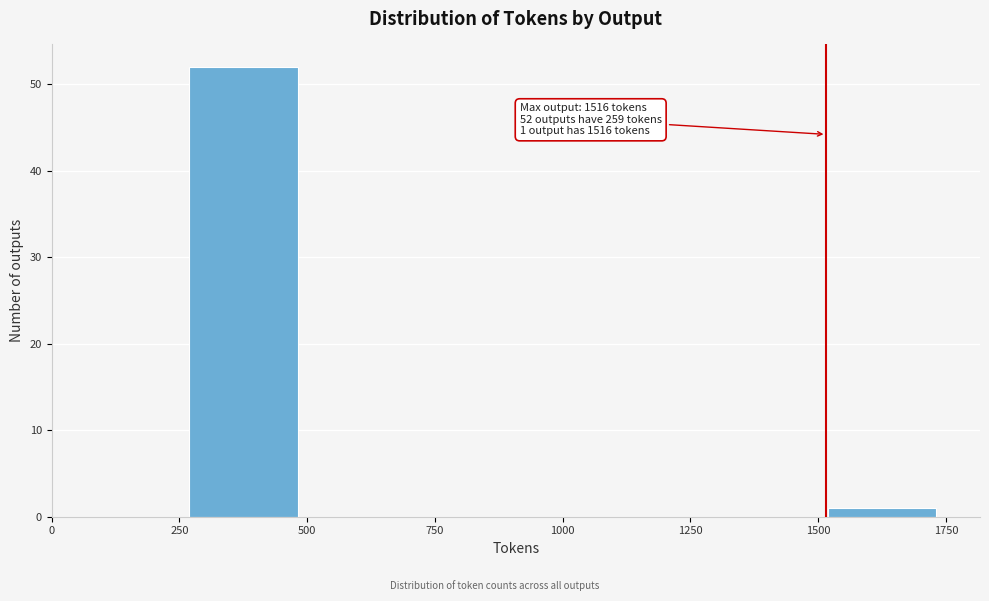

Over which range of the x-axis is the bar tallest?

250 to 500